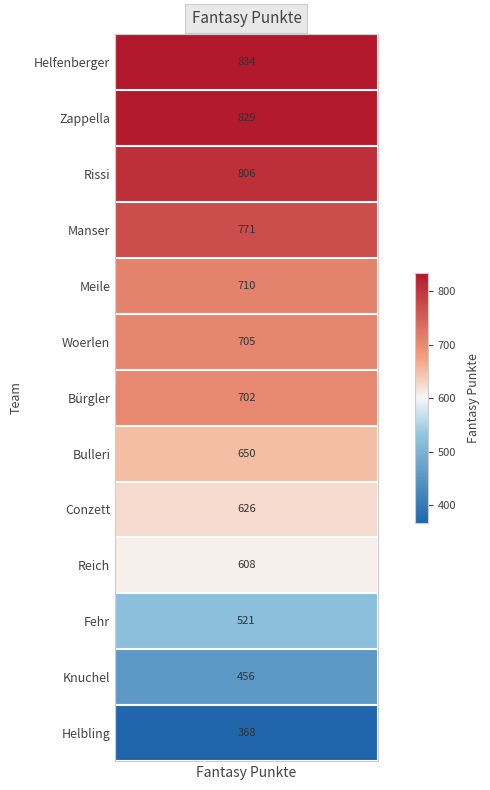

Which label corresponds to the largest value in the chart?

Helfenberger